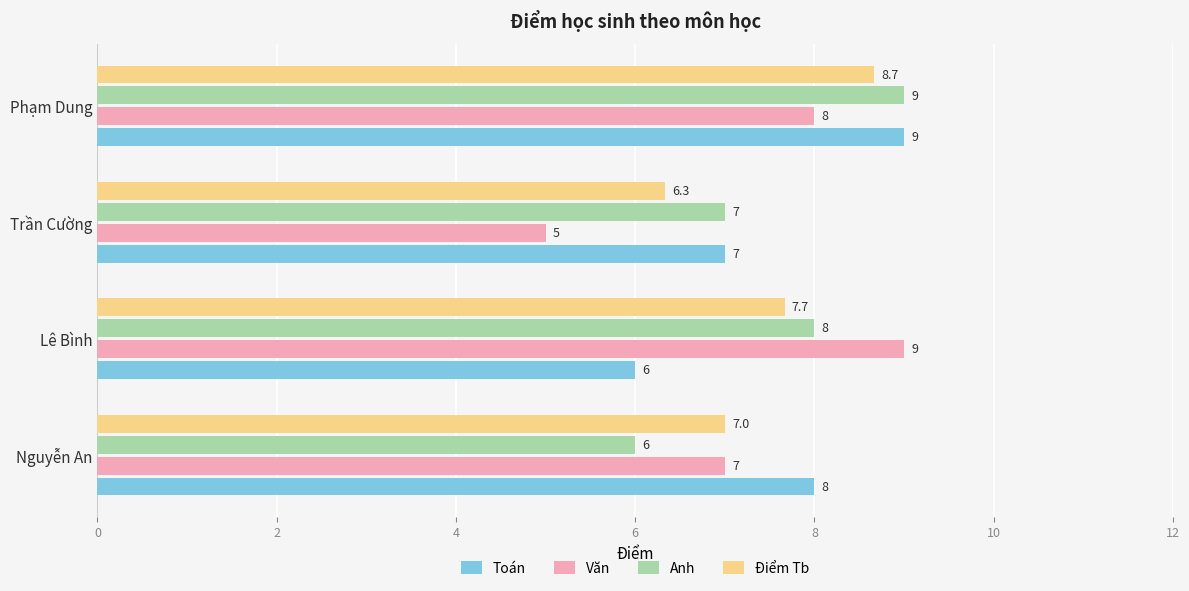

What is the difference between the maximum and minimum values in the Toán series?

3.0